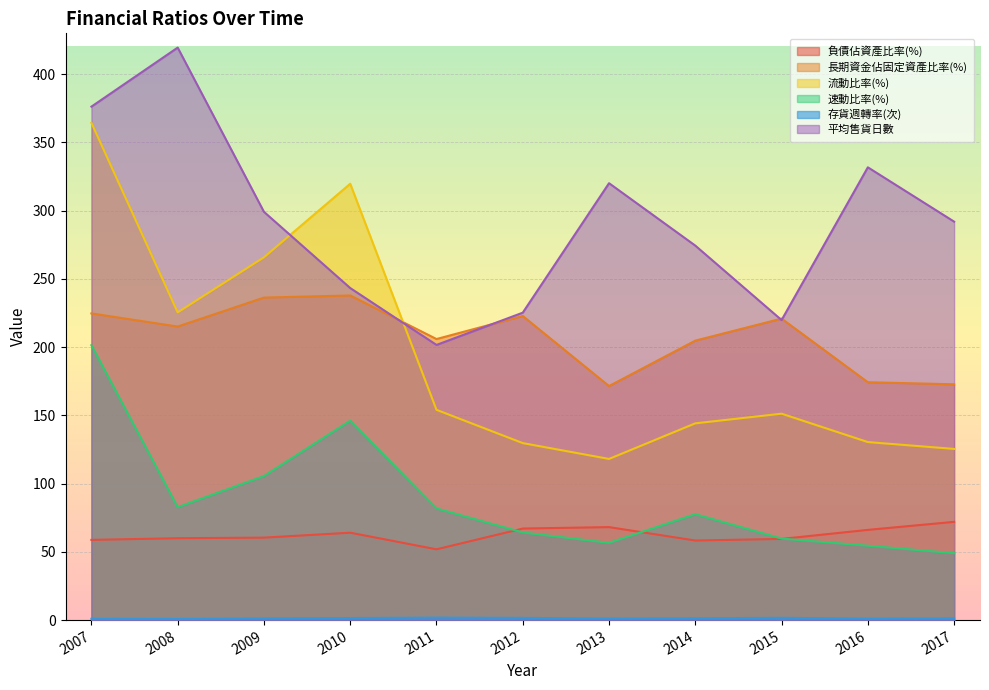

Where is the first local maximum for 負債佔資產比率(%)?

2010